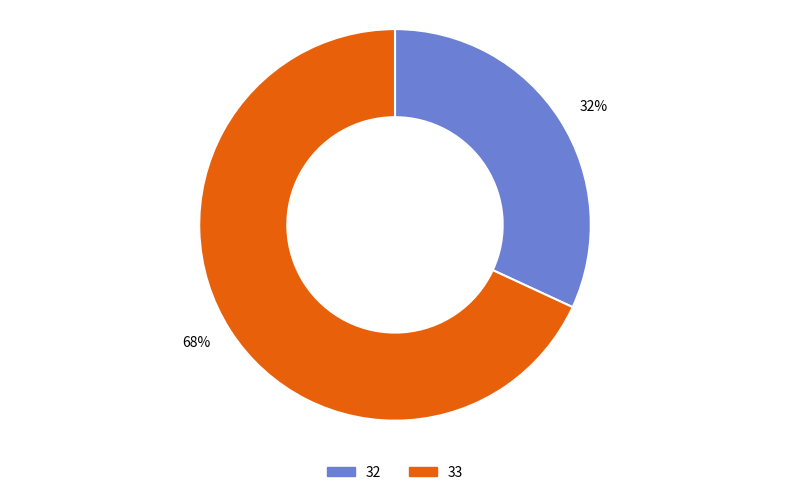

The 32 slice represents 32% of the pie. True or false?

True